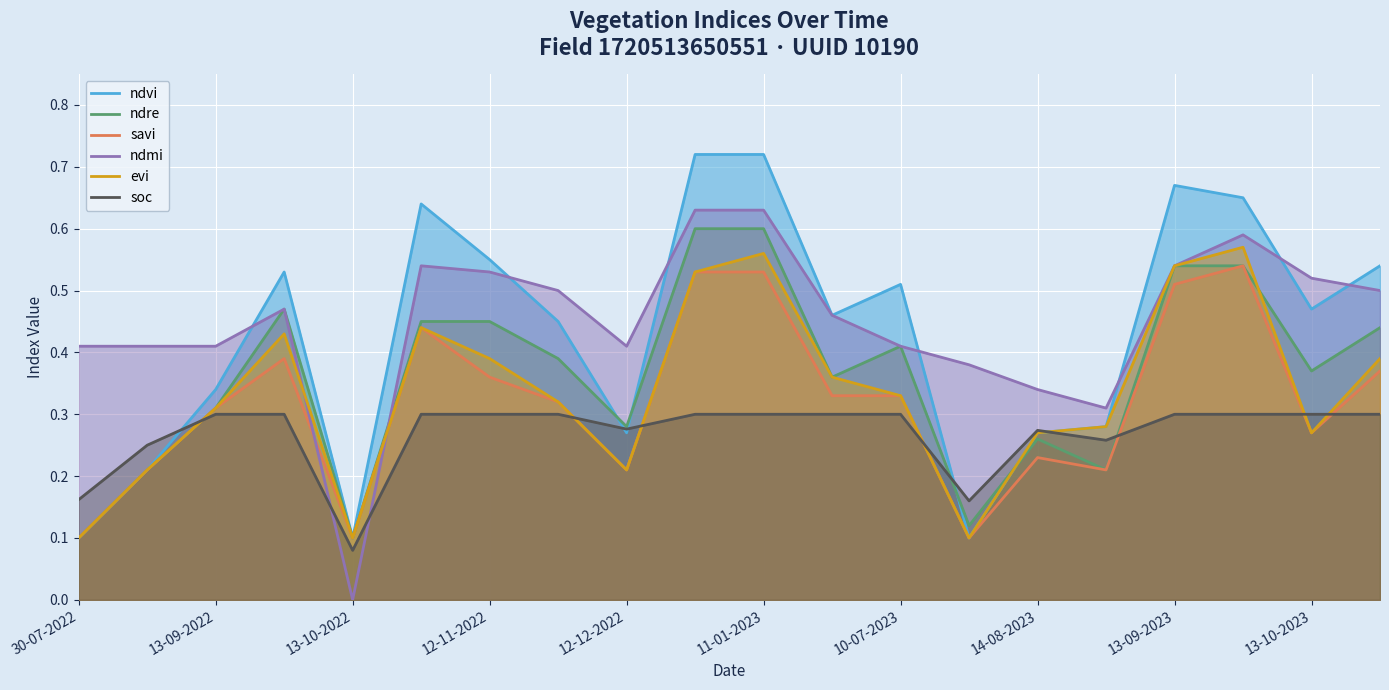

How many values in ndmi are above zero?

19